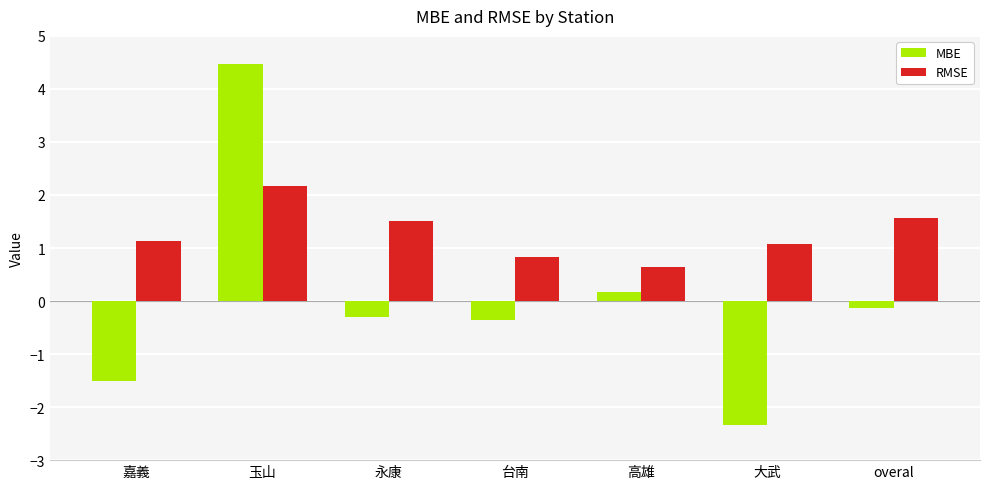

What are all the series names shown in the legend?

MBE, RMSE